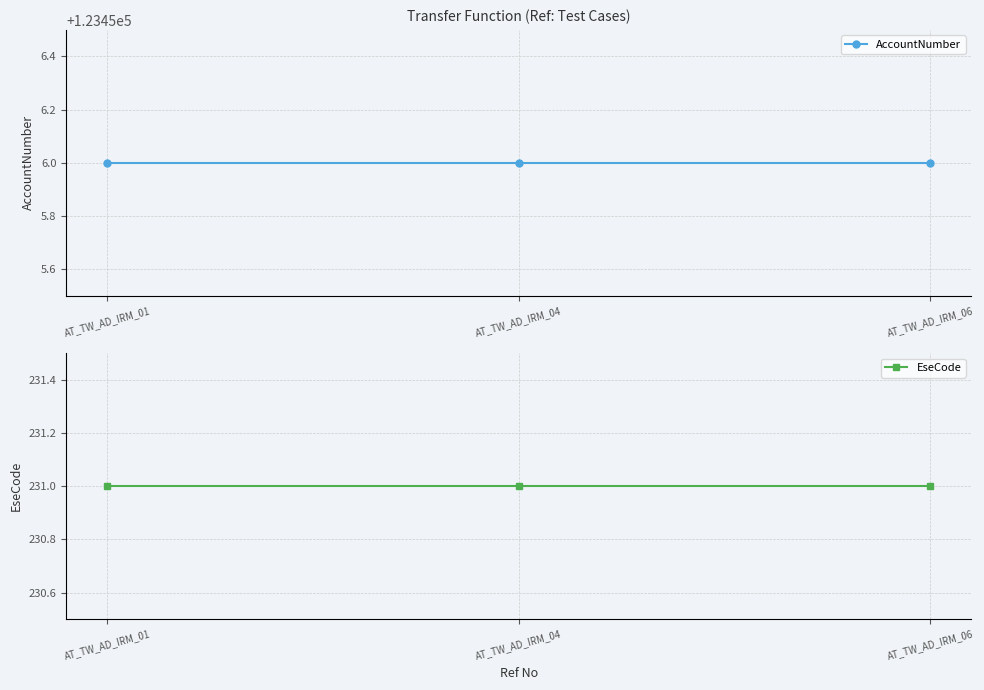

What is the sum of the EseCode values at AT_TW_AD_IRM_01 and AT_TW_AD_IRM_06?

462